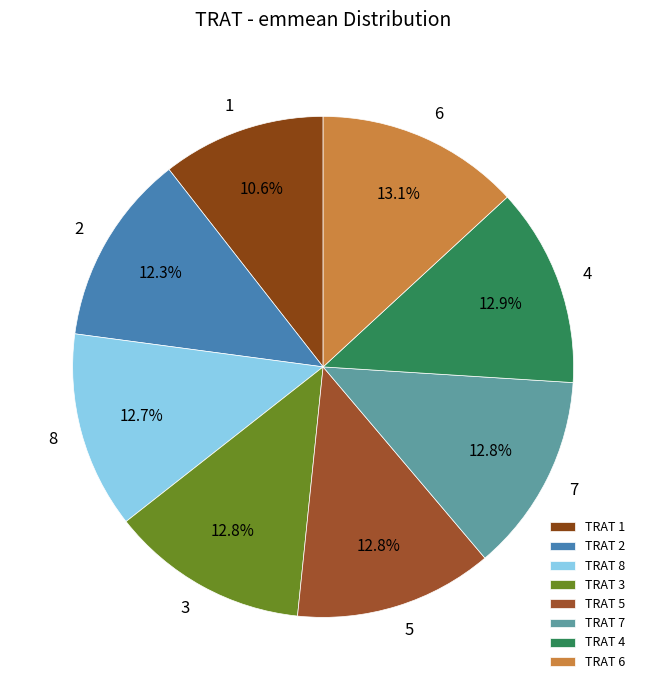

Approximately how many times larger is the value at 5 compared to 4?

1.0